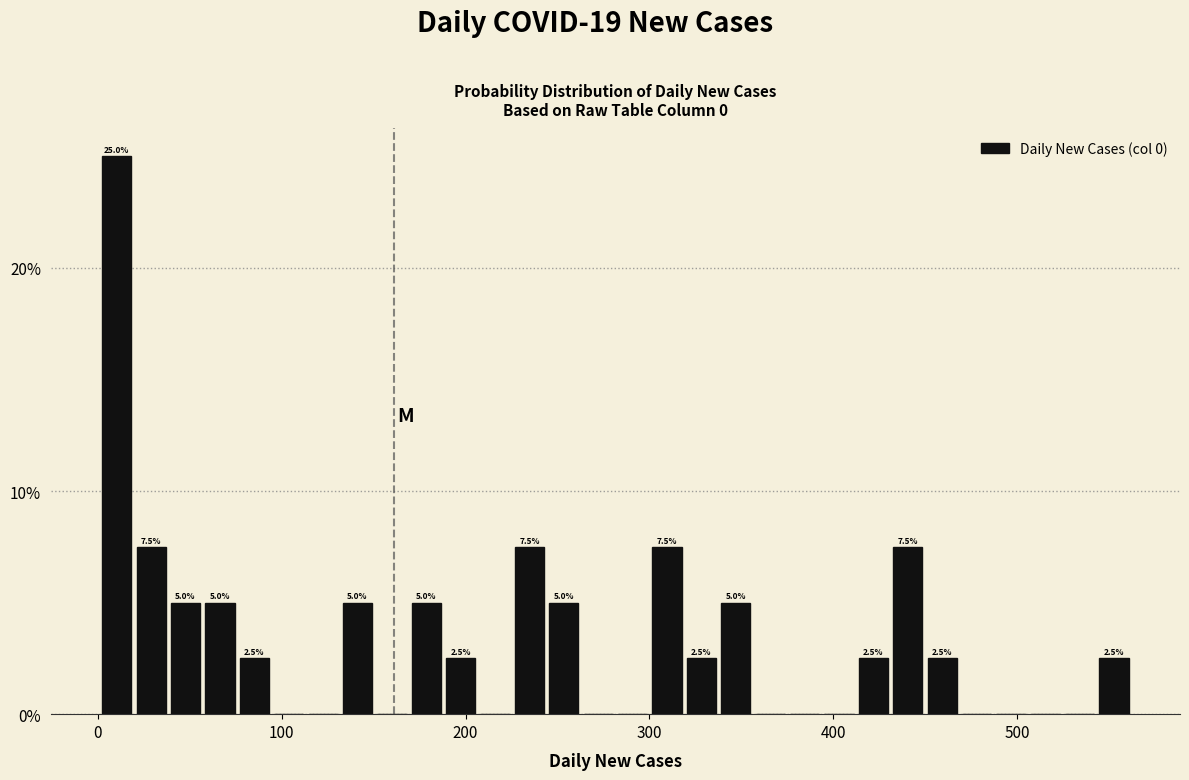

Read against the x-axis, roughly where is the centre of the tallest bar?

10